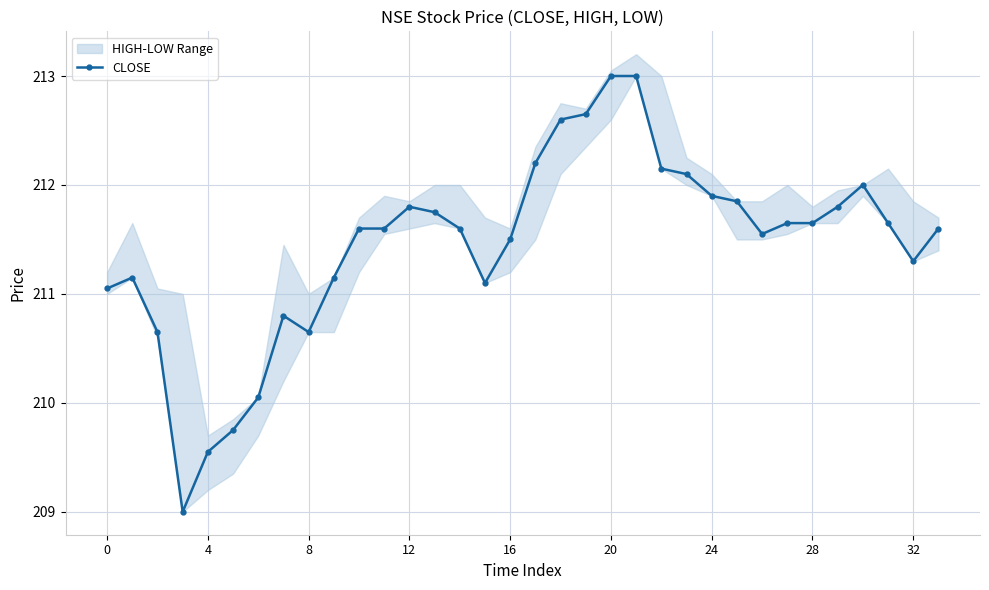

What is the highest value of the CLOSE series?

213.0